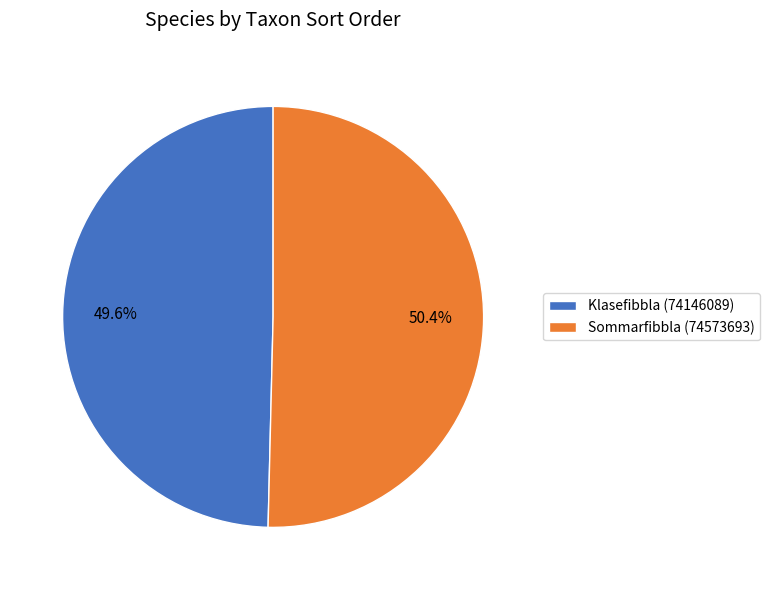

The Sommarfibbla (74573693) slice represents 50% of the pie. True or false?

True